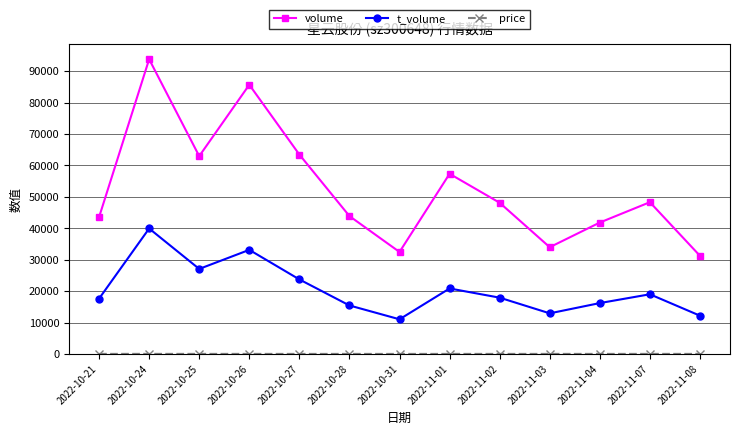

True or false: t_volume and volume intersect in this chart.

False